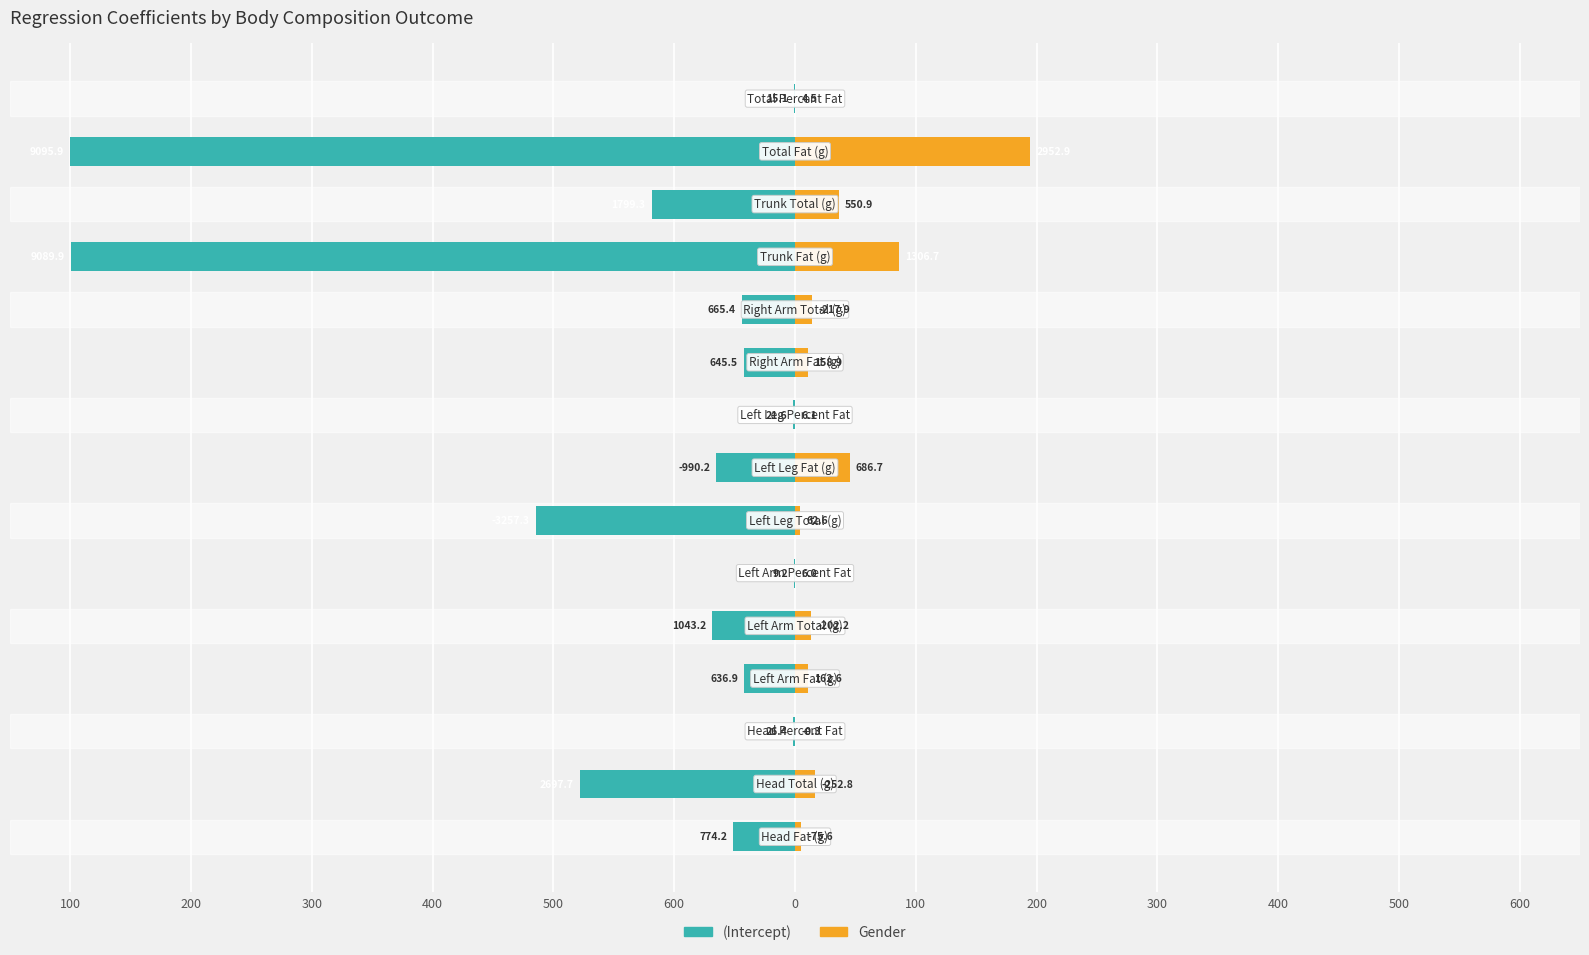

What value does the (Intercept) series have at 600?

-51.1